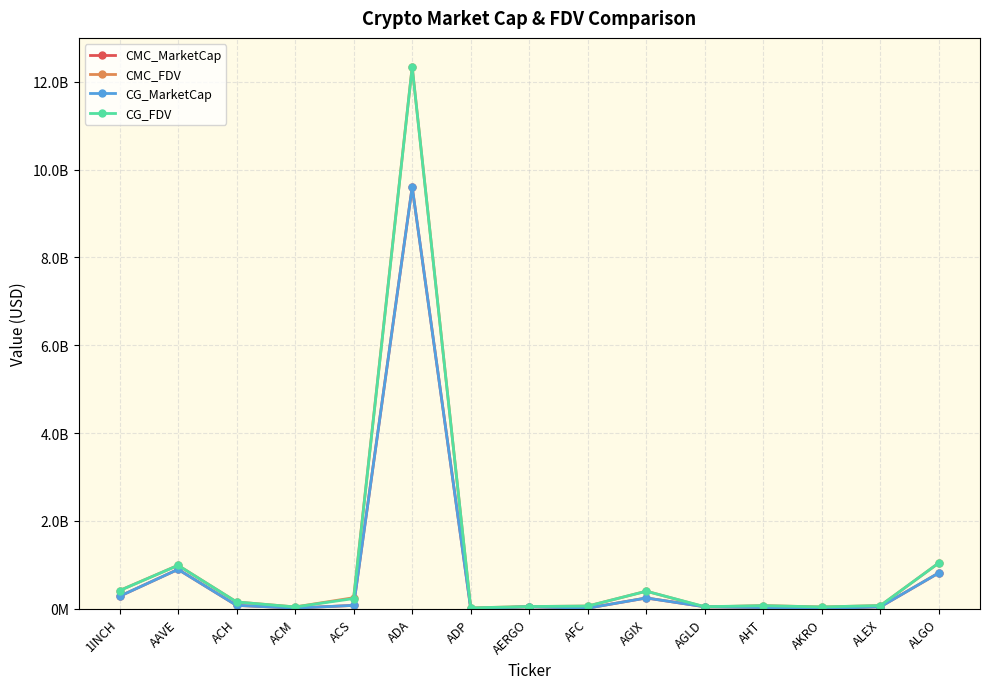

Reading right to left, list all the values displayed in this chart.

CMC_MarketCap: 818368061.0	44363707.0	801277.0	26535314.0	43962182.0	244744903.0	13361555.0	43465280.0	3358860.0	9604663117.0	75770730.0	14681539.0	76116133.0	895723864.0	282626383.0
CMC_FDV: 1045576648.5	71572148.6	40059058.4	71125226.2	39930326.7	398965745.1	60597466.2	49478128.3	18769988.2	12343048225.0	250574060.3	40461308.8	154001457.6	988446336.8	413417347.0
CG_MarketCap: 818368061.0	44363707.0	801277.0	26535314.0	43962182.0	244744903.0	13361555.0	43465280.0	3358860.0	9604663117.0	75770730.0	14681539.0	76116133.0	895723864.0	282626383.0
CG_FDV: 1045743467.0	72405878.0	40063845.0	69880875.0	45509505.0	398862532.0	60548917.0	49392364.0	18609930.0	12332988539.0	231581427.0	40390531.0	153966201.0	987049190.0	411896148.0